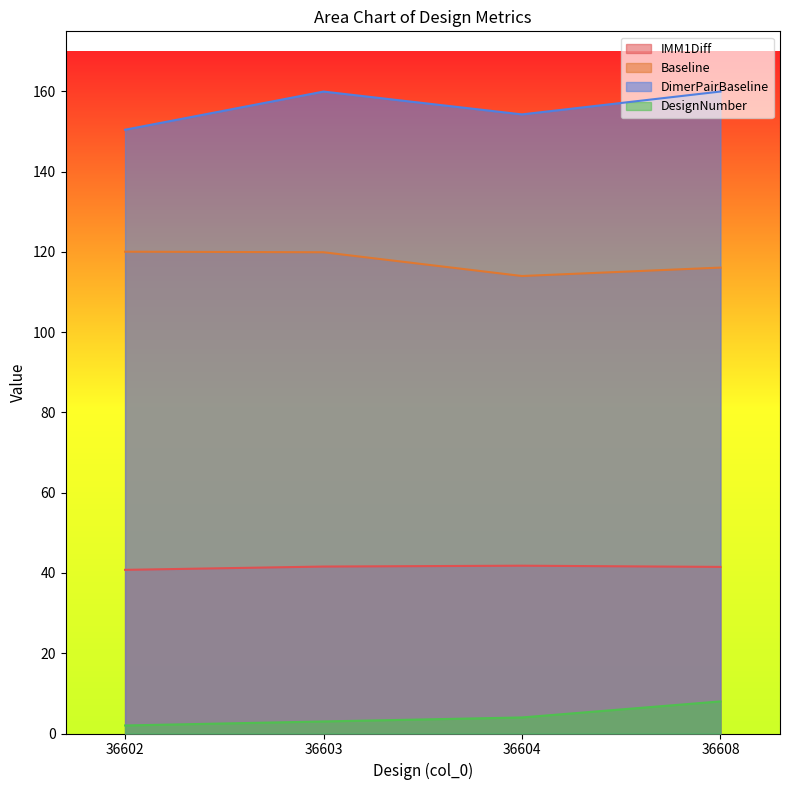

How many lines are shown in the chart?

4